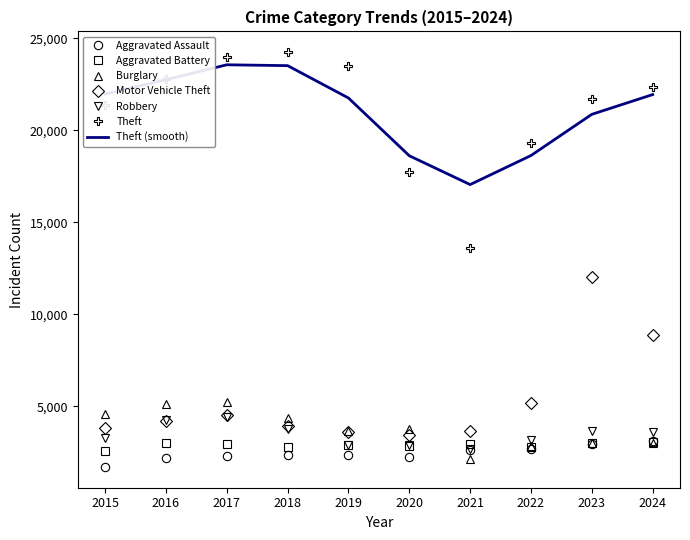

What is the spread (max minus min) of values at 2022?

16644.0